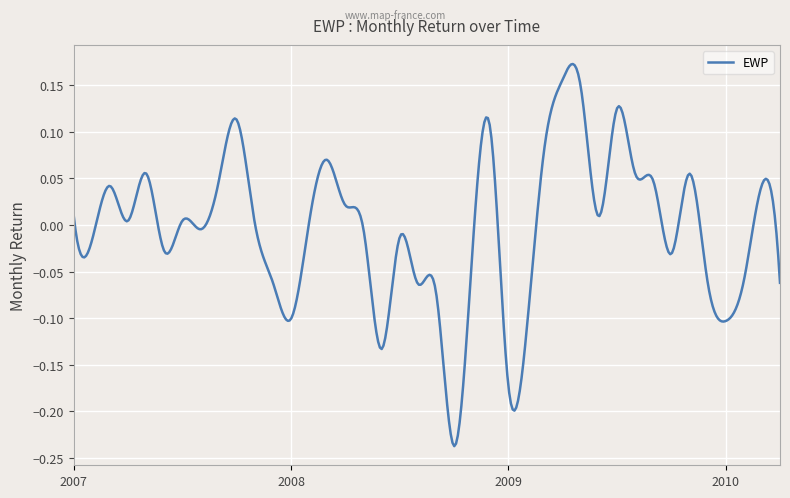

What is the difference between the maximum and minimum values?

0.4